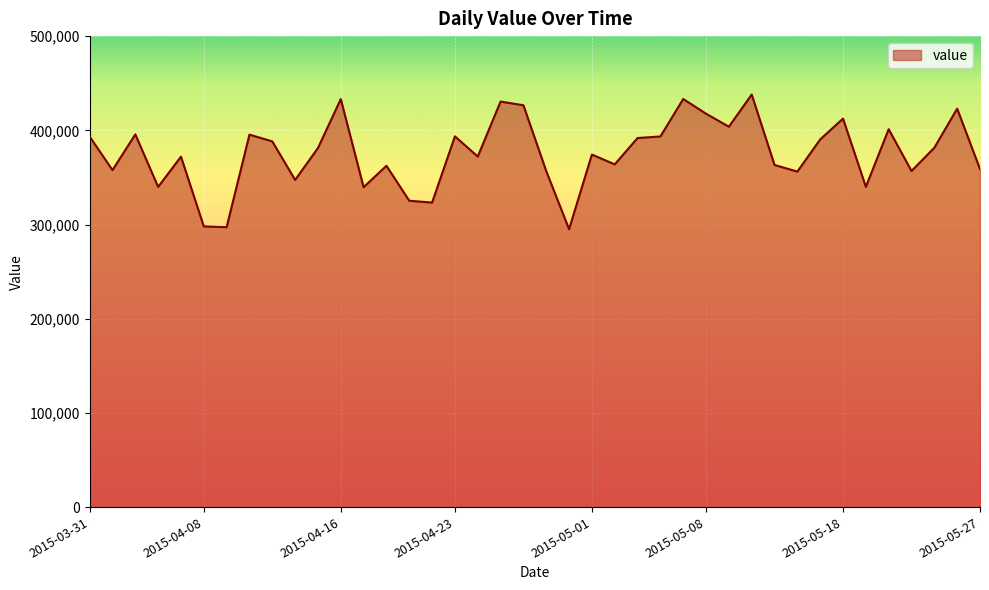

What is the greatest value displayed?

437979